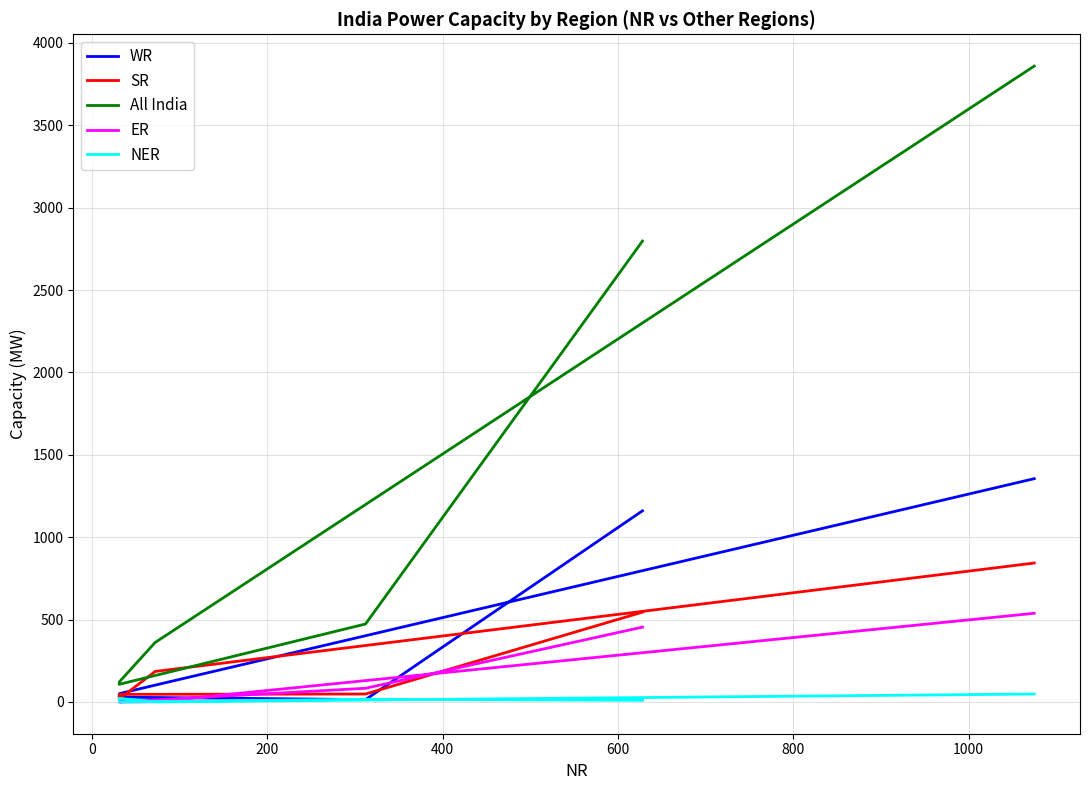

What are all the series names shown in the legend?

WR, SR, All India, ER, NER